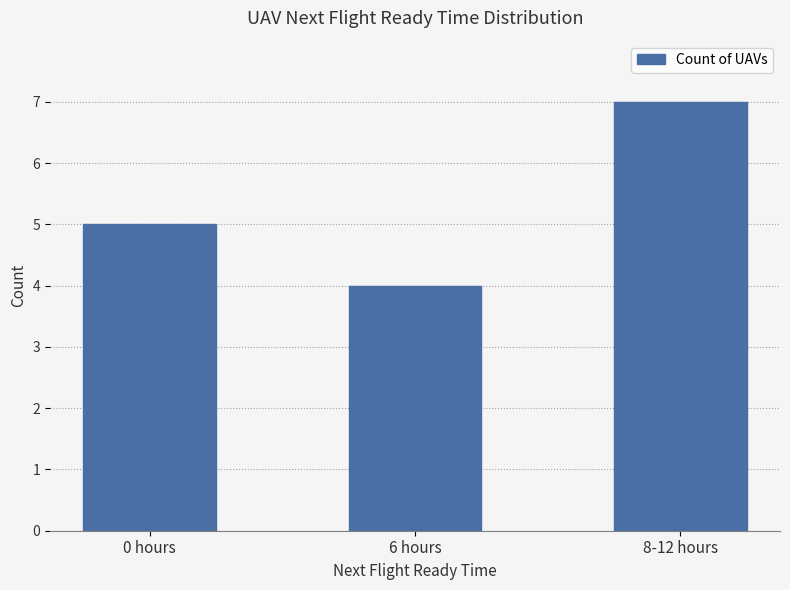

Reading right to left, what are all the values shown in this chart?

8-12 hours=7	6 hours=4	0 hours=5